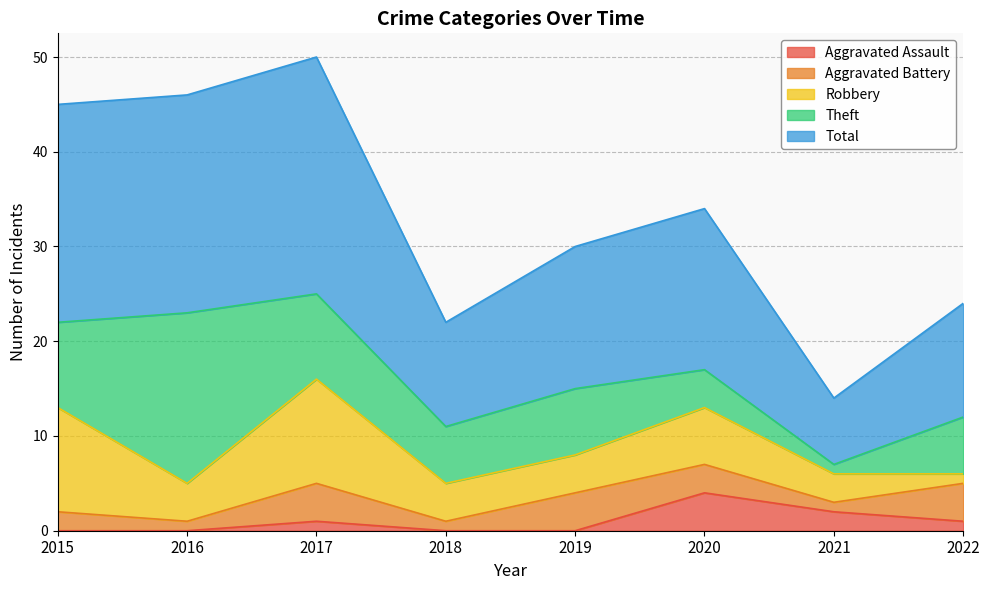

Which has a higher value, 2016 or 2020?

2020